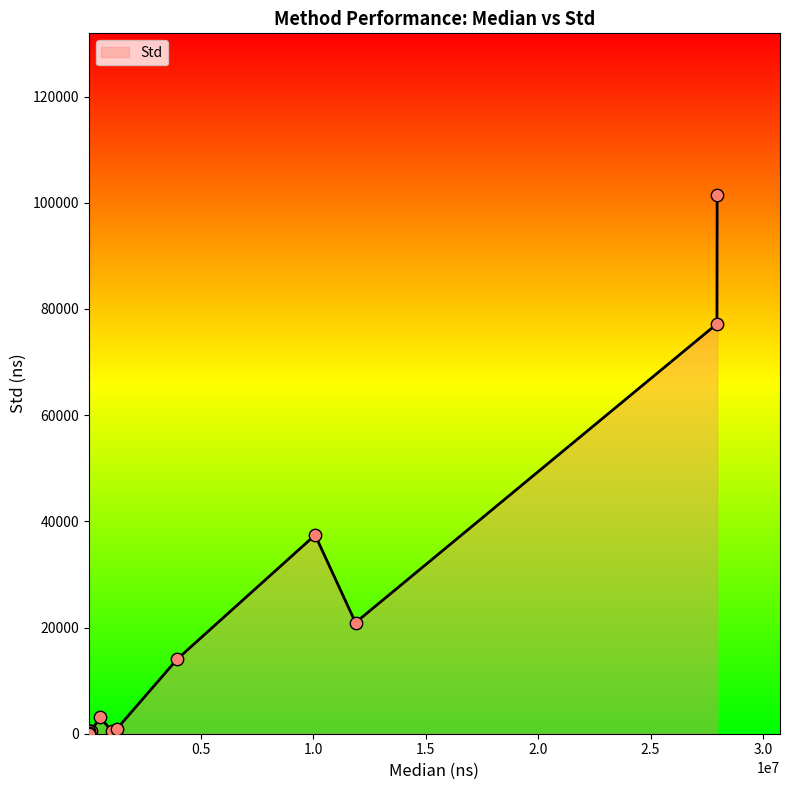

What is the maximum value shown in the chart?

101469.0